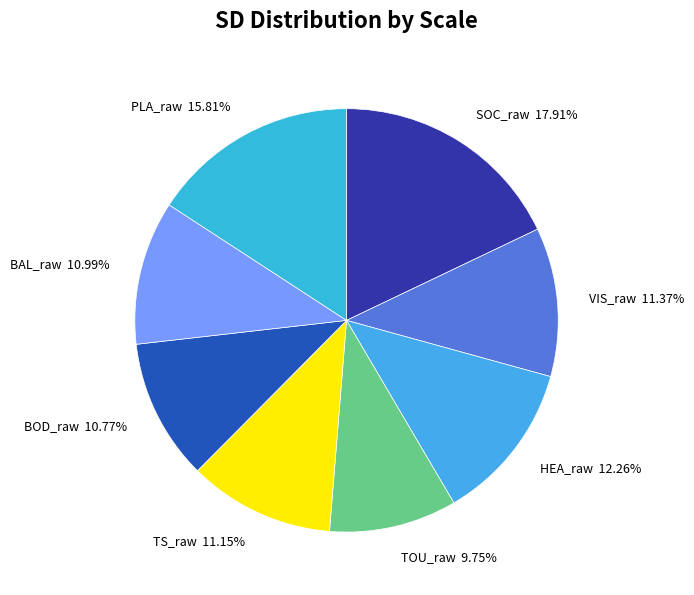

True or false: TOU_raw accounts for 19% of the total.

False